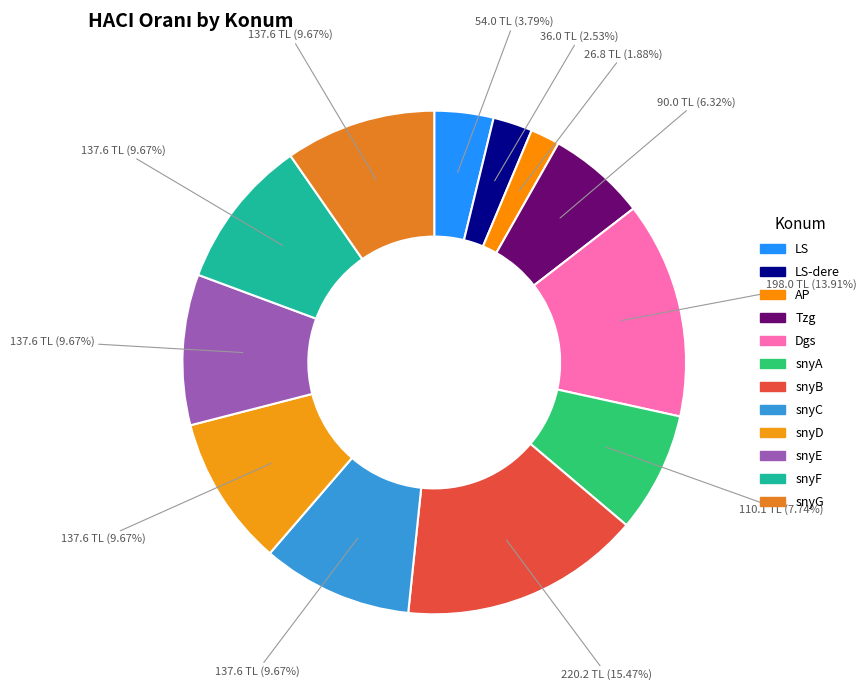

Which category has the smallest portion of the pie?

AP